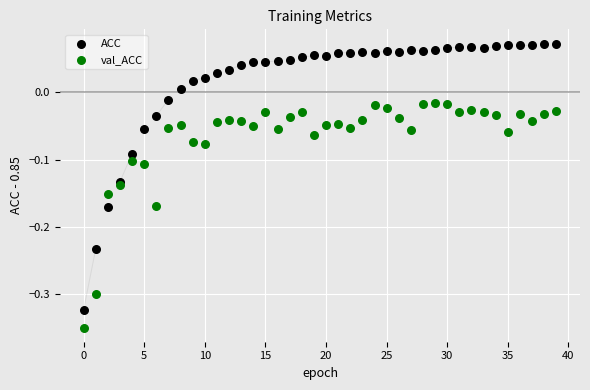

Which series reaches the minimum Y coordinate?

val_ACC